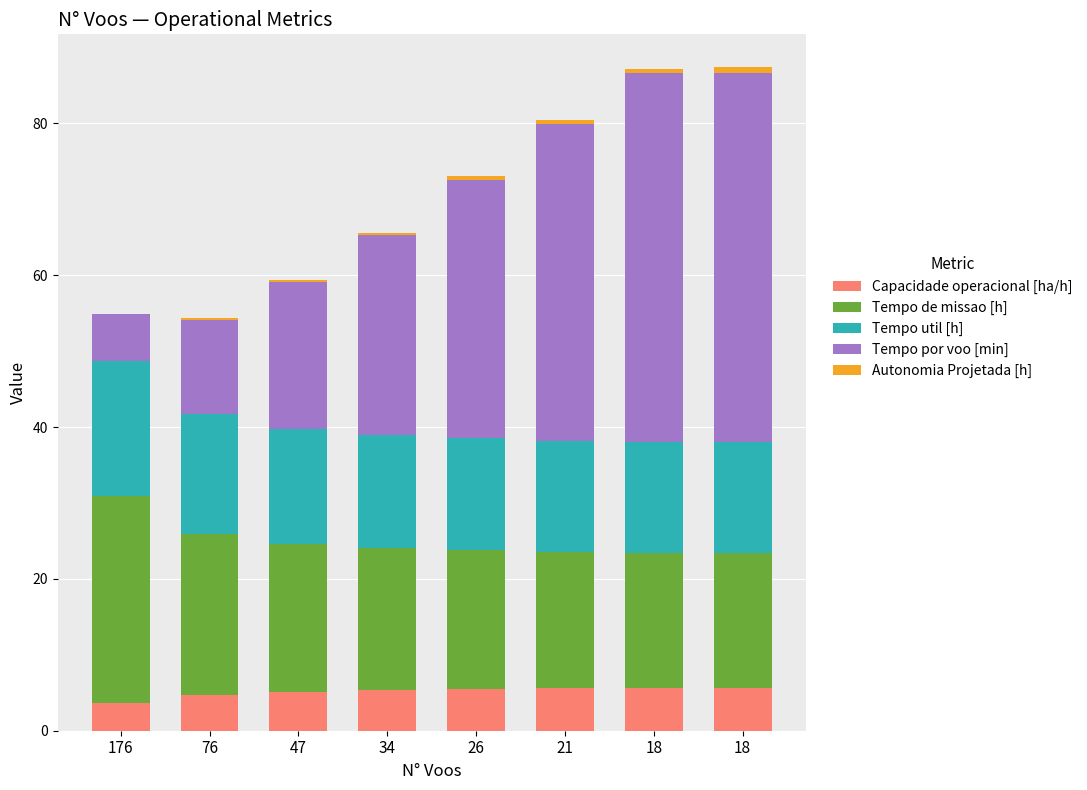

Are the bars grouped side by side (vs. stacked)?

No